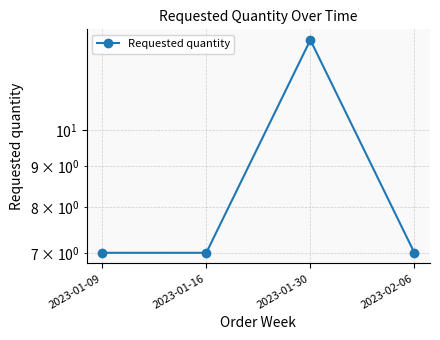

Reading right to left, extract all data points from this chart.

2023-02-06=7	2023-01-30=13	2023-01-16=7	2023-01-09=7